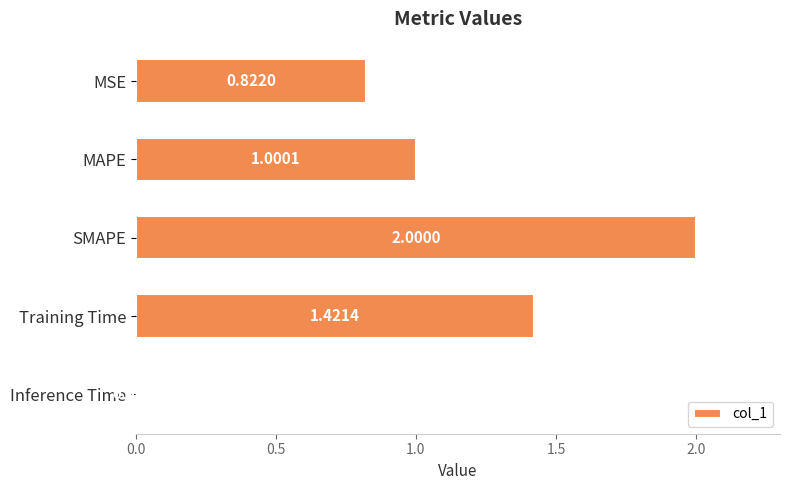

What is the difference between the maximum and second lowest values?

1.2